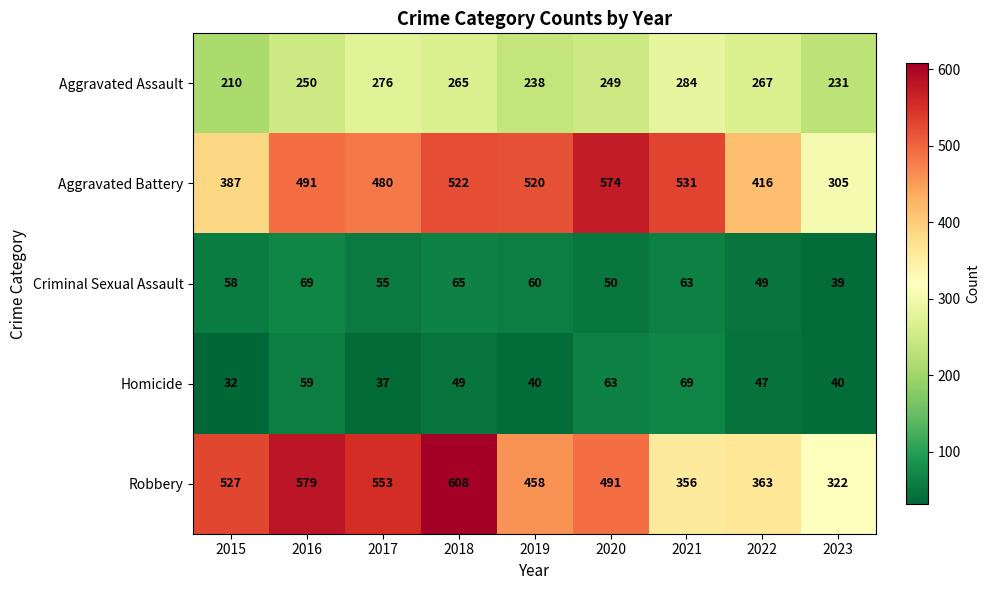

At 2017, list the series in order from smallest to largest.

Homicide, Criminal Sexual Assault, Aggravated Assault, Aggravated Battery, Robbery